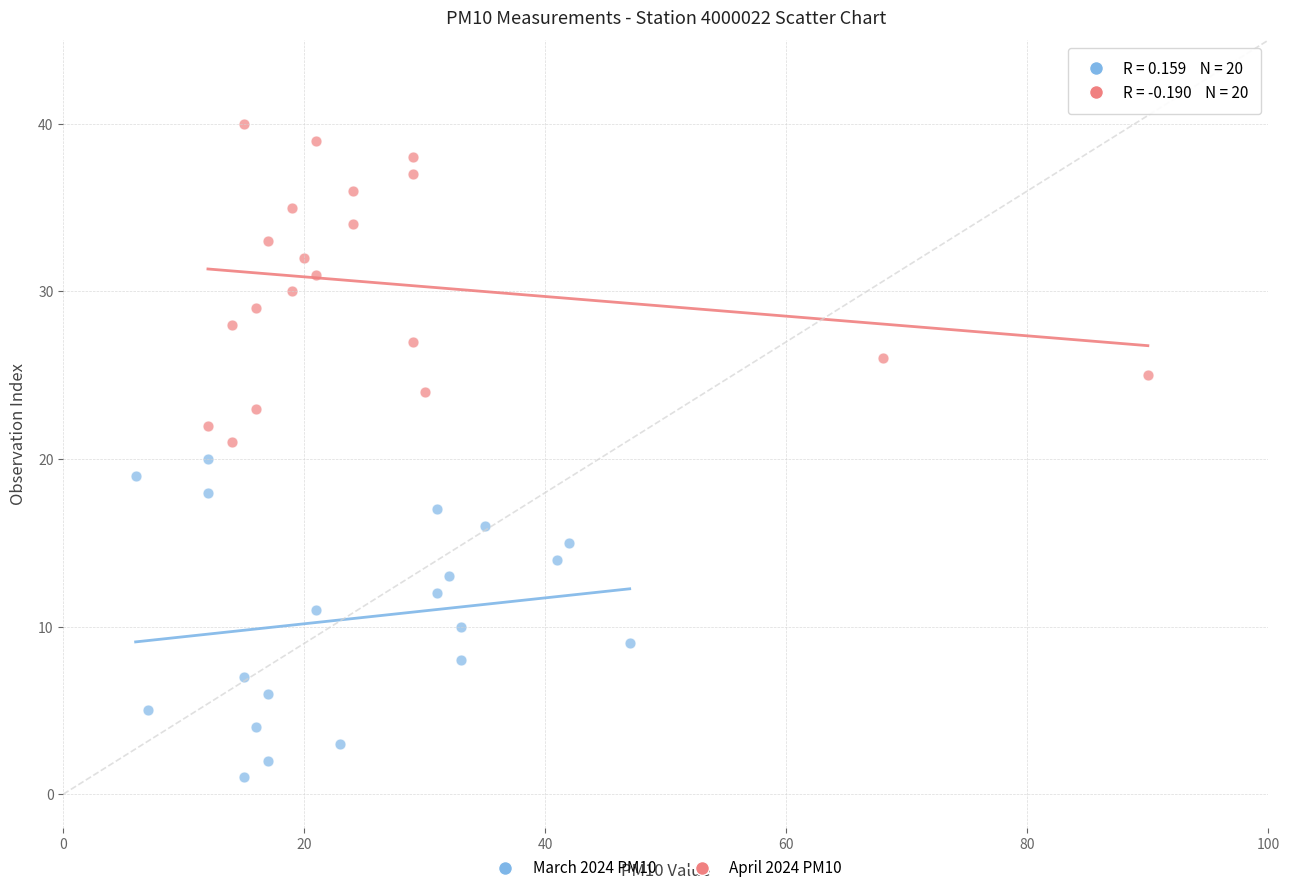

Which series reaches the maximum Y coordinate?

April 2024 PM10